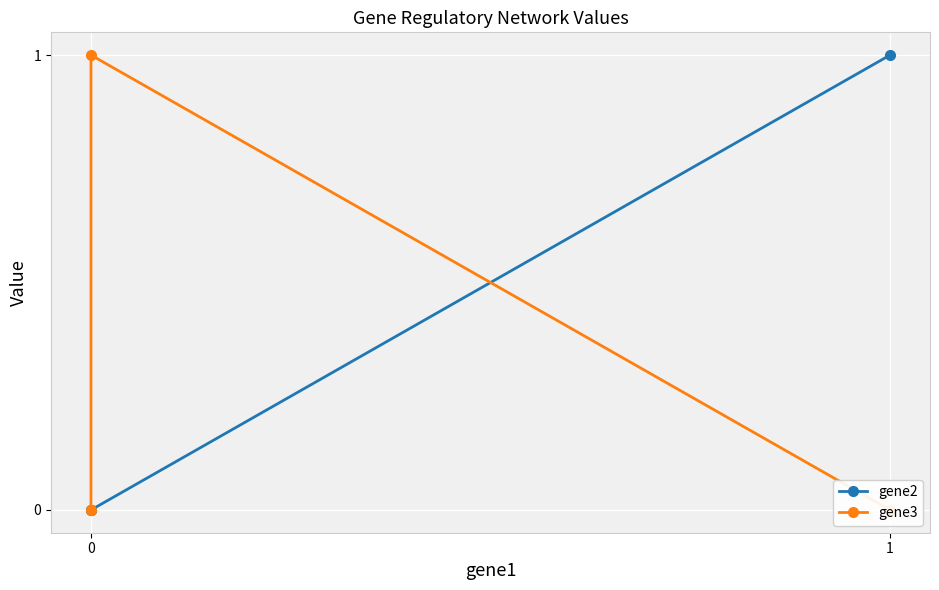

Reading left to right, transcribe all the data shown in this chart.

gene2: 0=0	1=0	2=1
gene3: 0=0	1=1	2=0